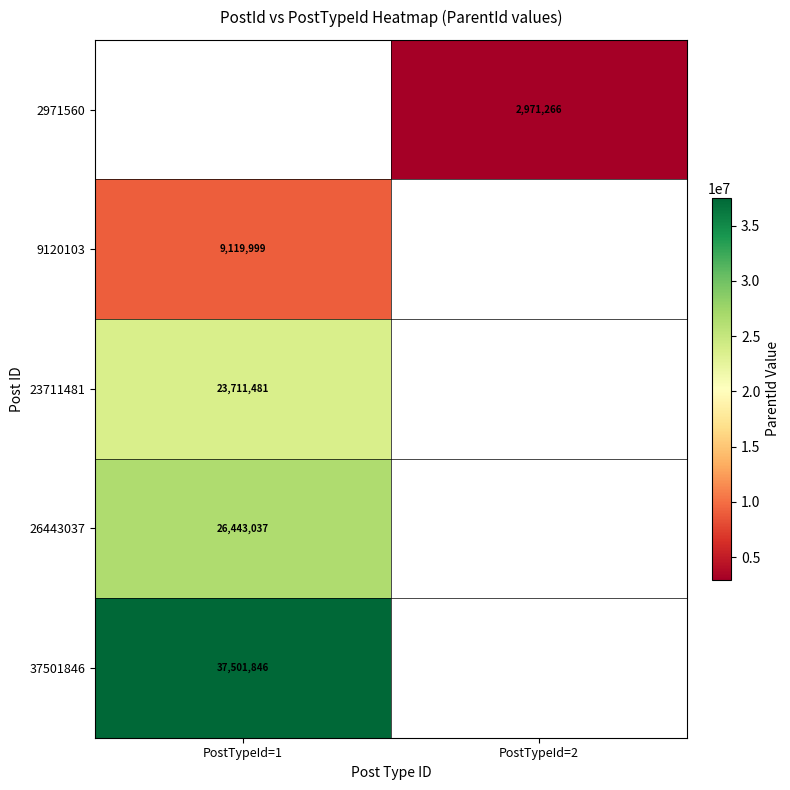

The 26443037 series shows 42425311 at PostTypeId=1. True or false?

False